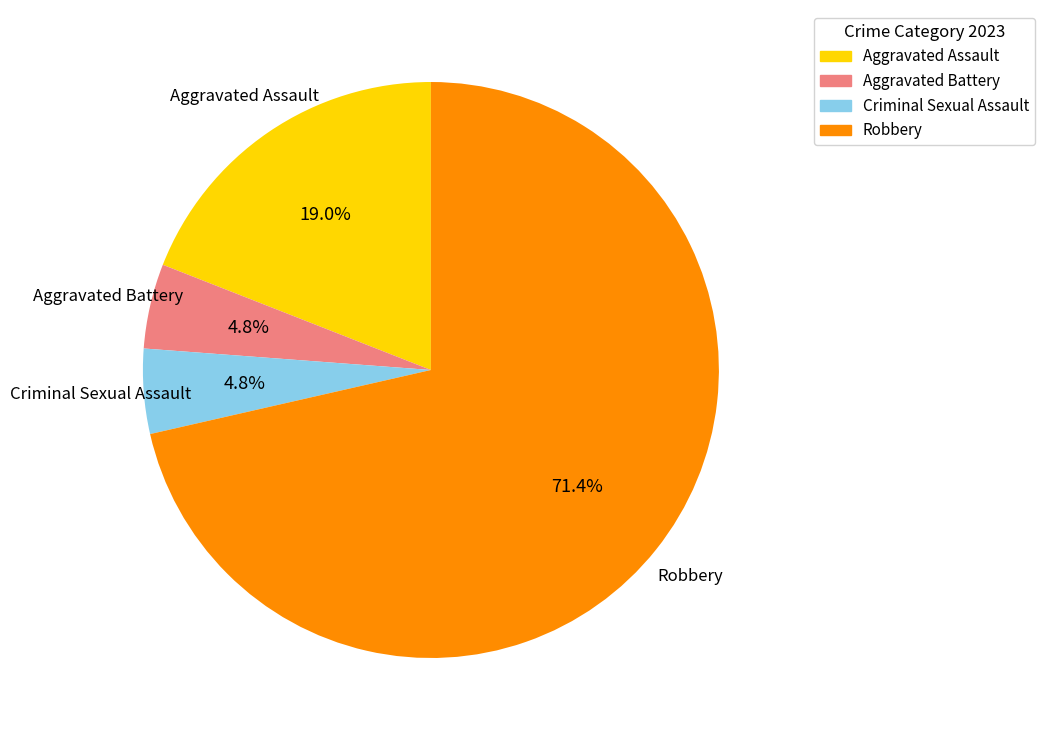

What is the ratio of the value at Criminal Sexual Assault to the value at Aggravated Battery?

1.0